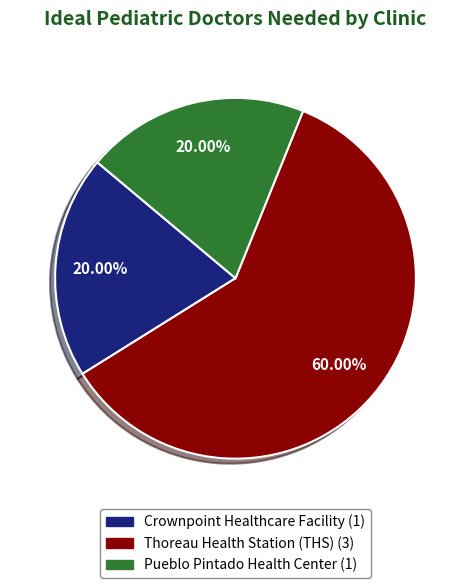

What is the total percentage of Thoreau Health Station (THS) and Crownpoint Healthcare Facility?

80.0%